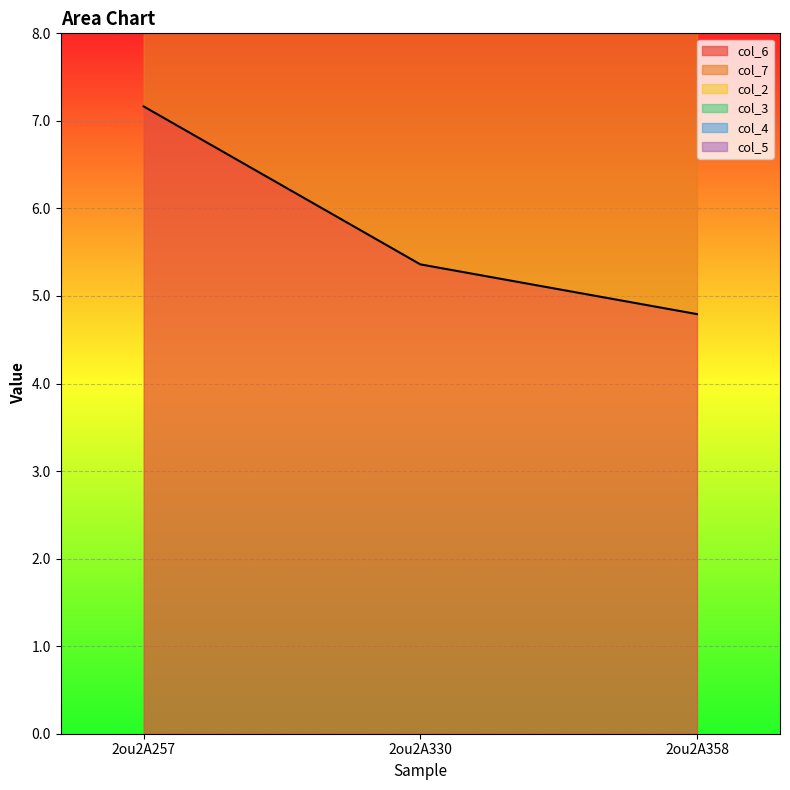

Is it true that col_6 equals 5.4 at 2ou2A330?

True